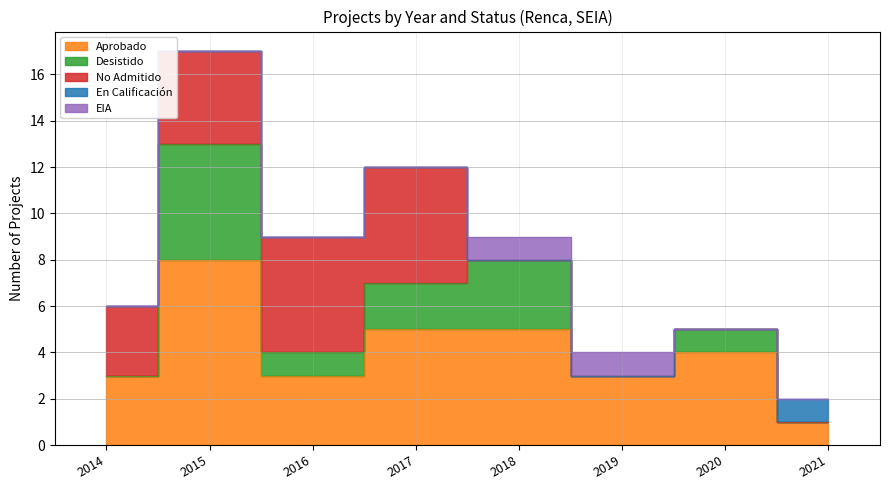

How many interior local peaks does the Aprobado series have?

2